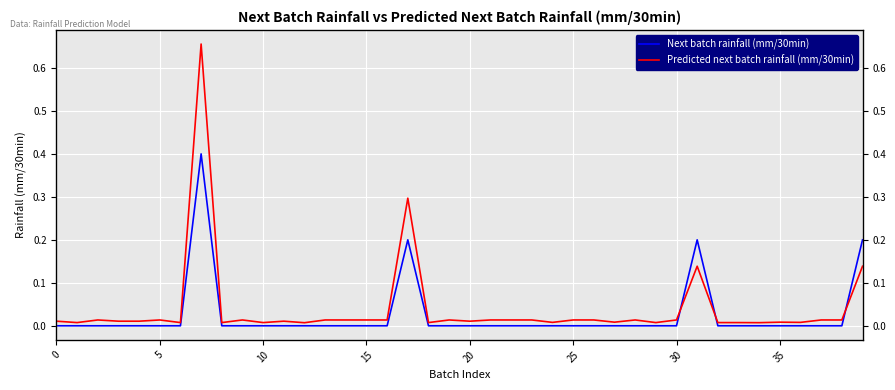

How many lines are shown in the chart?

2